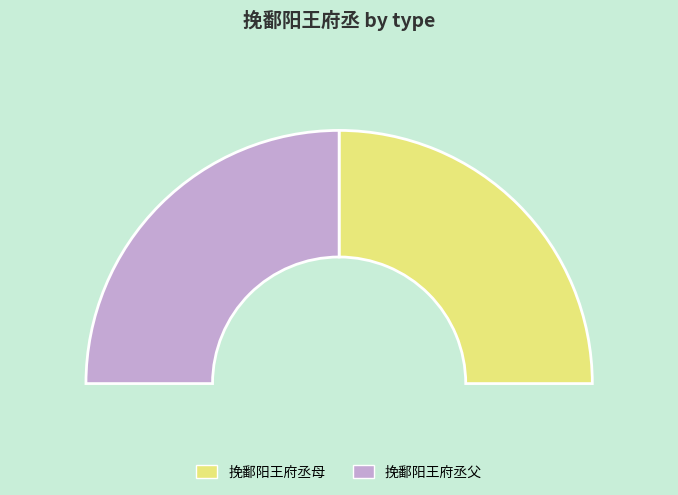

Which has a higher value, 挽鄱阳王府丞父 or 挽鄱阳王府丞母?

挽鄱阳王府丞母